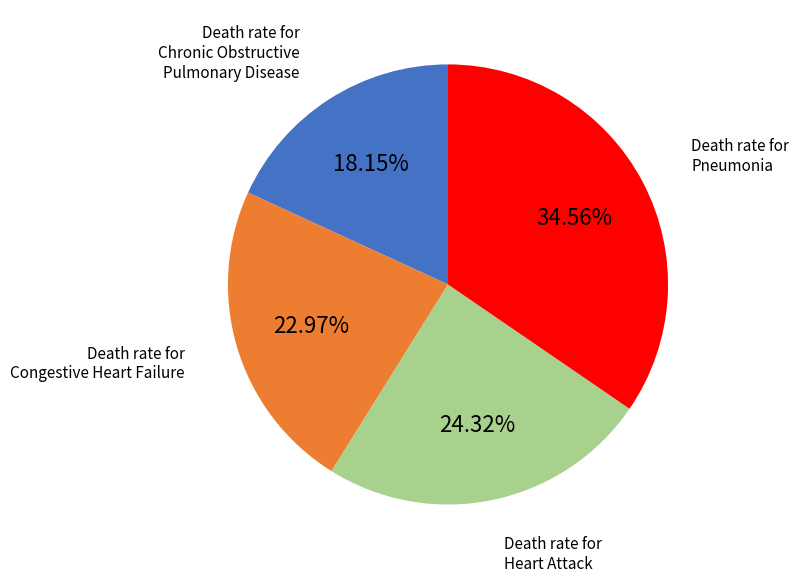

To the nearest percent, what portion does Death rate for Chronic Obstructive Pulmonary Disease represent?

18%